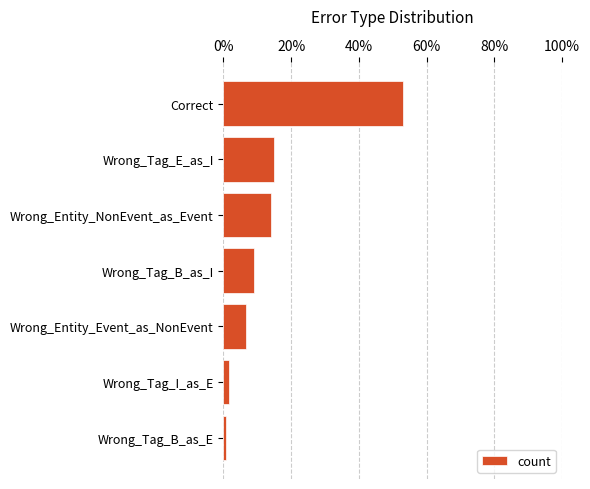

Does the chart contain any negative values?

No